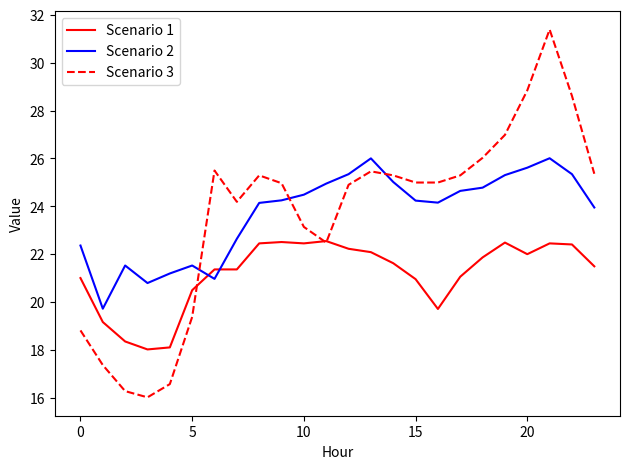

True or false: Scenario 2 and Scenario 1 cross at least once.

True